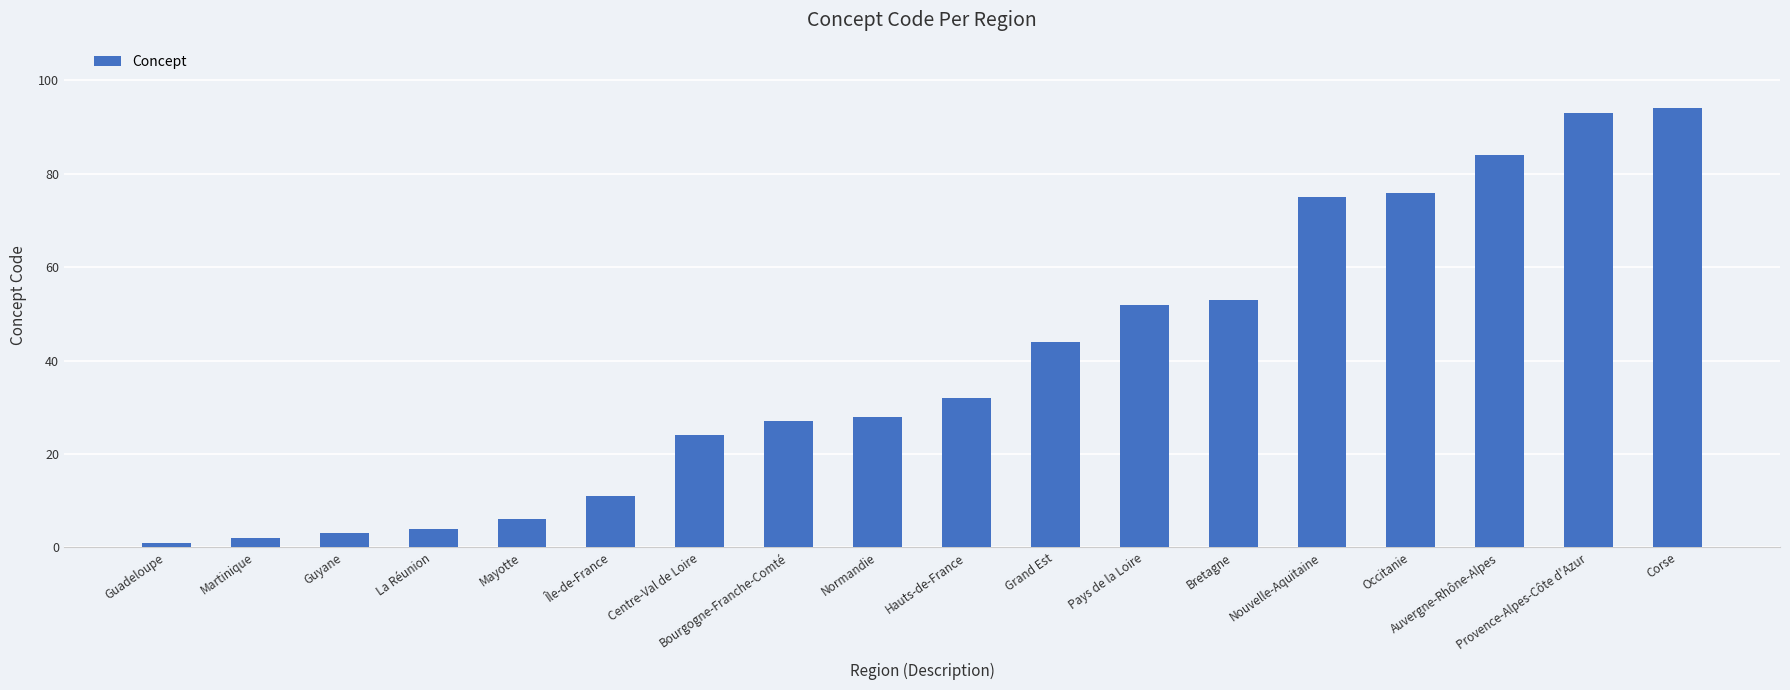

Rank the categories by value from highest to lowest.

Corse, Provence-Alpes-Côte d'Azur, Auvergne-Rhône-Alpes, Occitanie, Nouvelle-Aquitaine, Bretagne, Pays de la Loire, Grand Est, Hauts-de-France, Normandie, Bourgogne-Franche-Comté, Centre-Val de Loire, Île-de-France, Mayotte, La Réunion, Guyane, Martinique, Guadeloupe